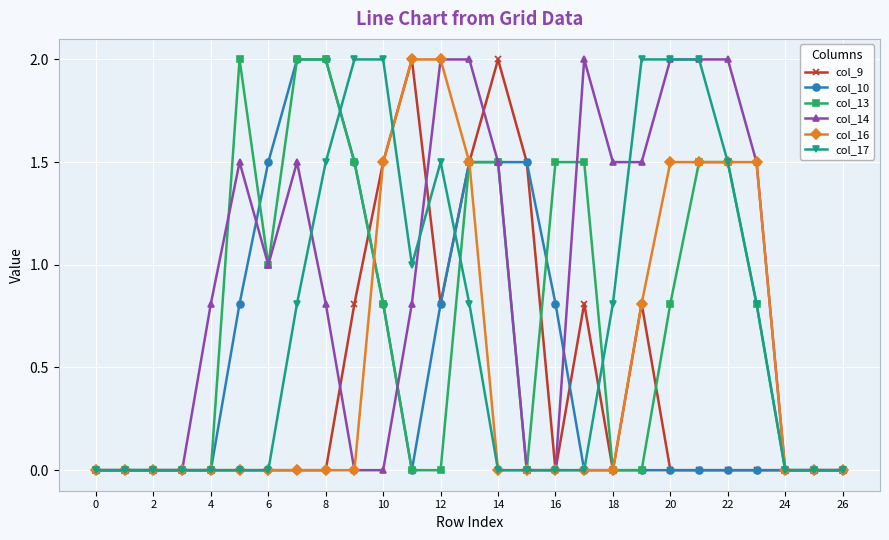

True or false: col_10 and col_14 intersect in this chart.

True